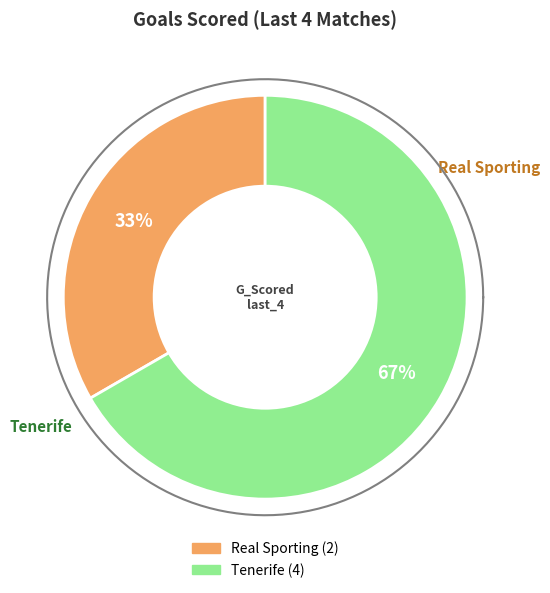

To the nearest percent, what is the average slice percentage?

50%